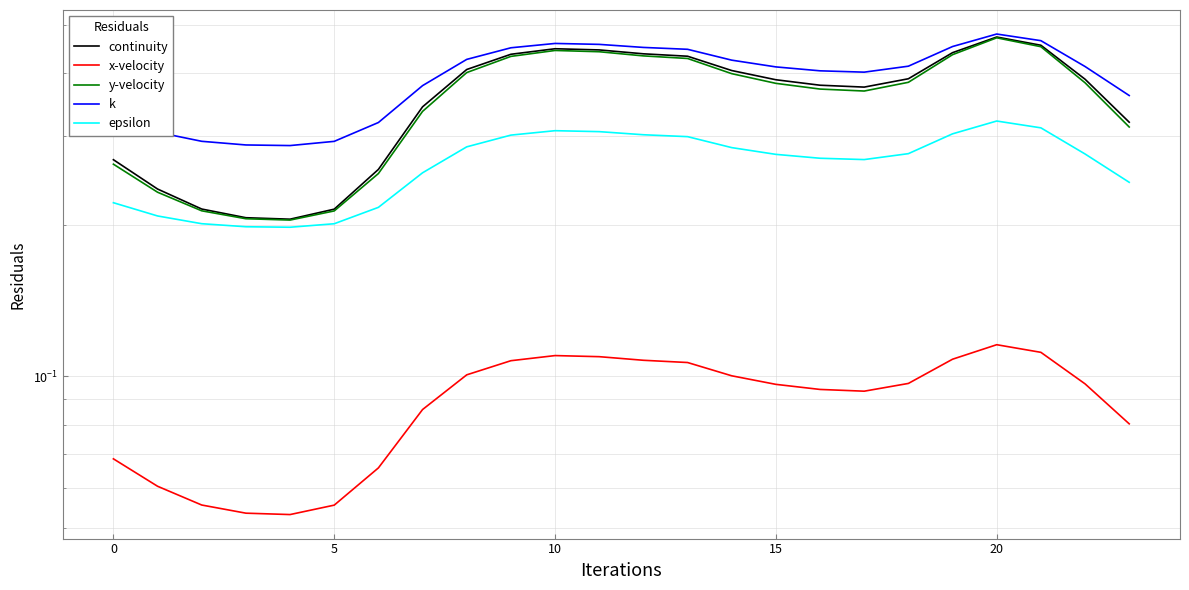

The y-velocity series shows 0.6 at 7. True or false?

False